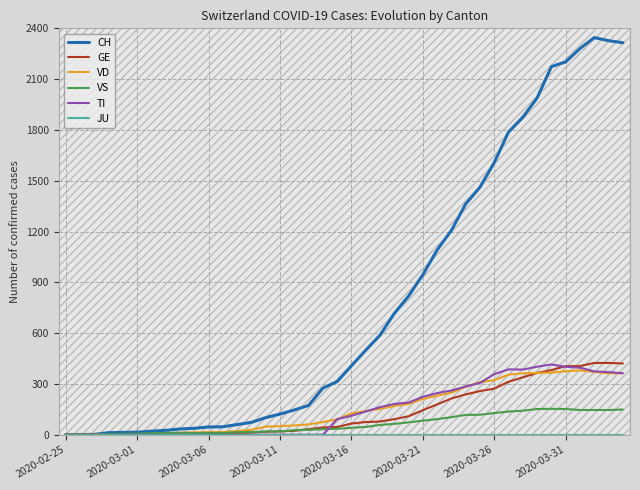

Count the number of data series in this chart.

6